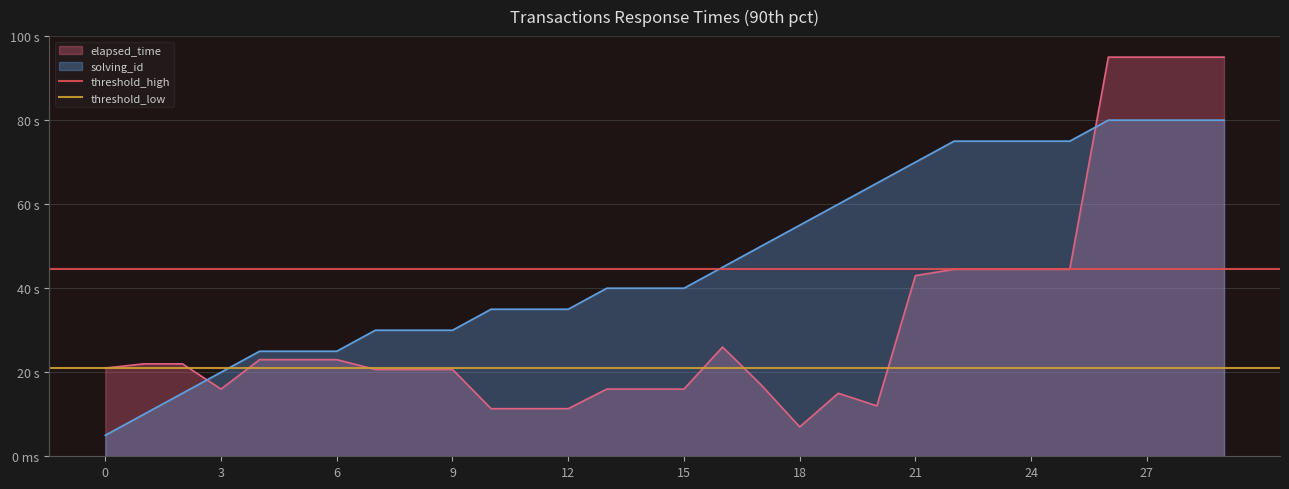

Read the threshold_low value at 3.

21000